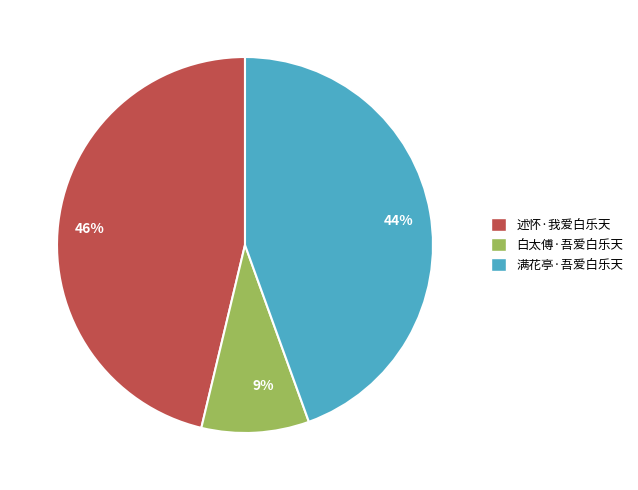

To the nearest percent, what is the difference between the largest and smallest slice percentages?

37%